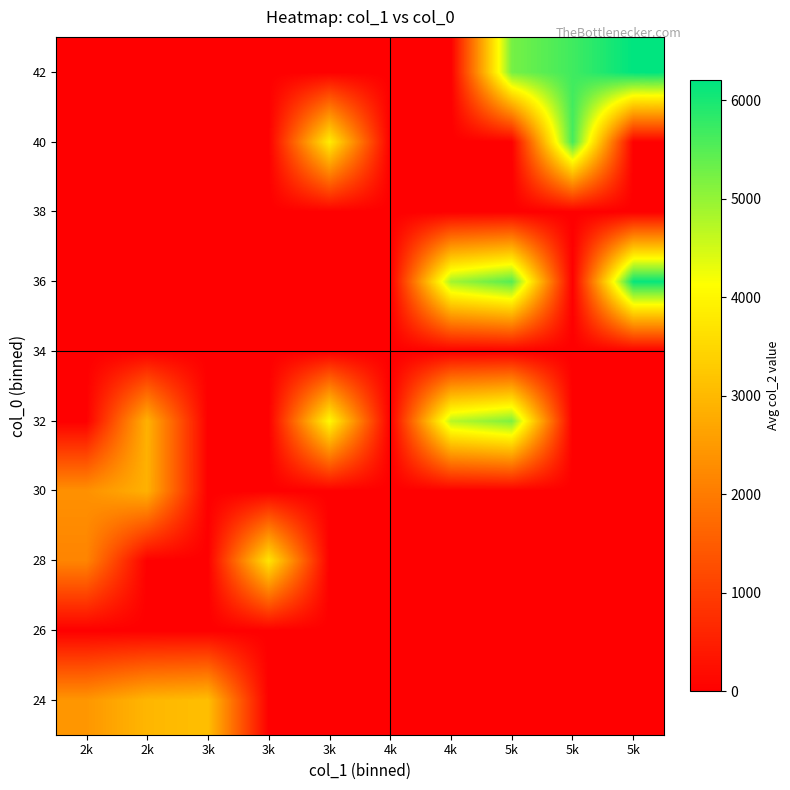

At how many categories does at least one series exceed 2413?

9